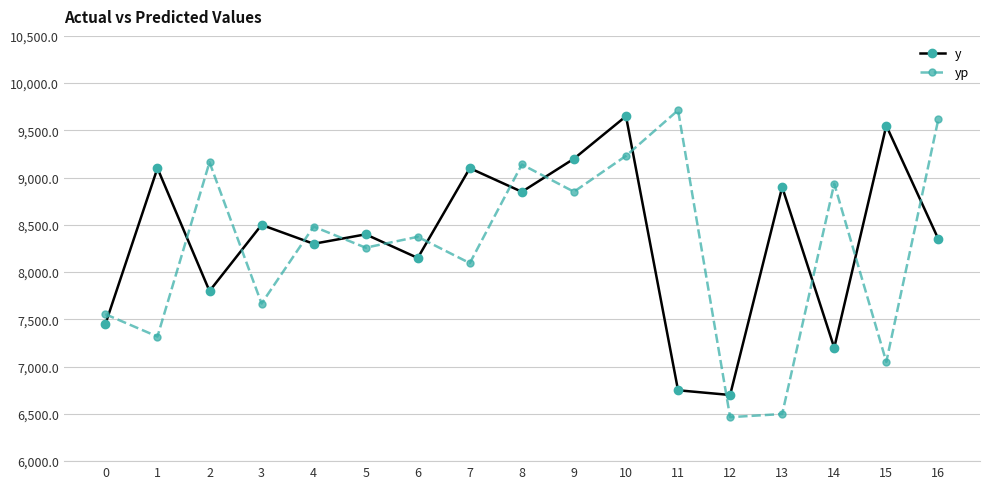

Read the y value at 9.

9200.0